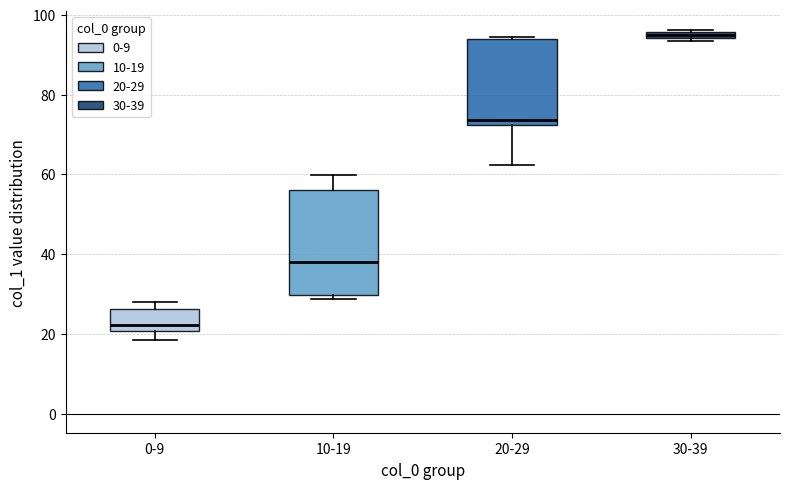

Comparing the boxes themselves (not the whiskers), which one is the tallest?

10-19